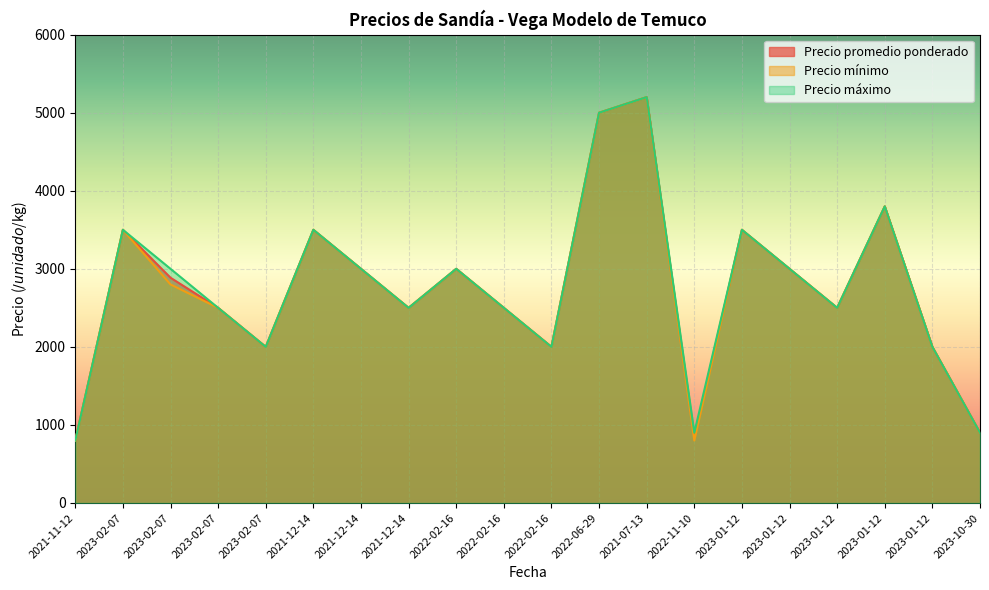

List the series in order of their peak value, highest first.

Precio promedio ponderado, Precio mínimo, Precio máximo